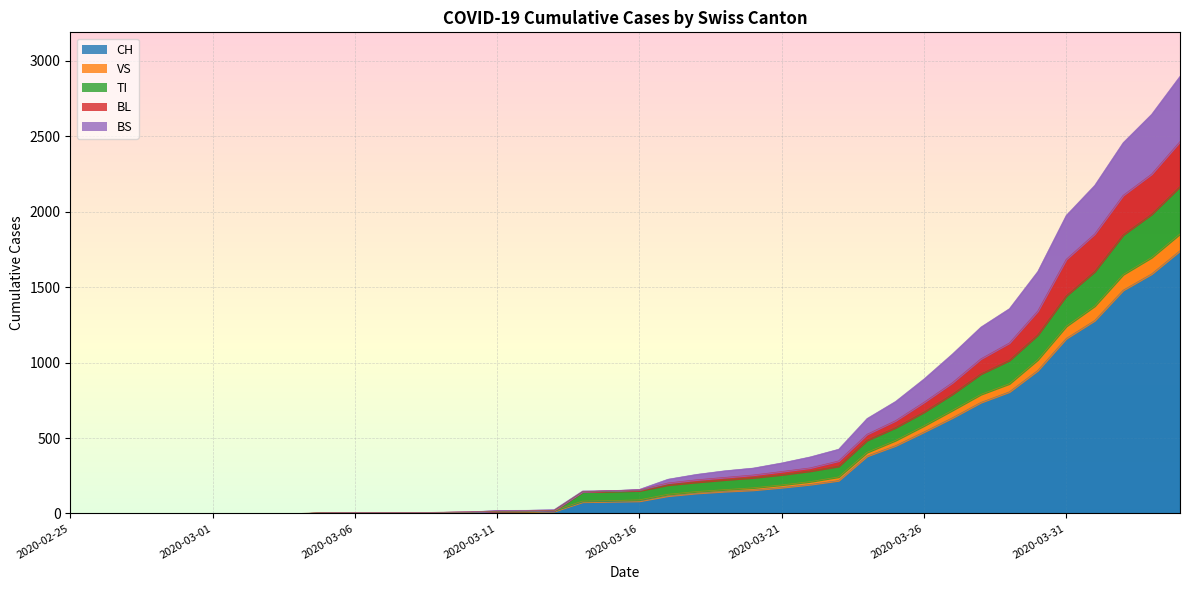

What is the label of the 22nd point from the left?

2020-03-17